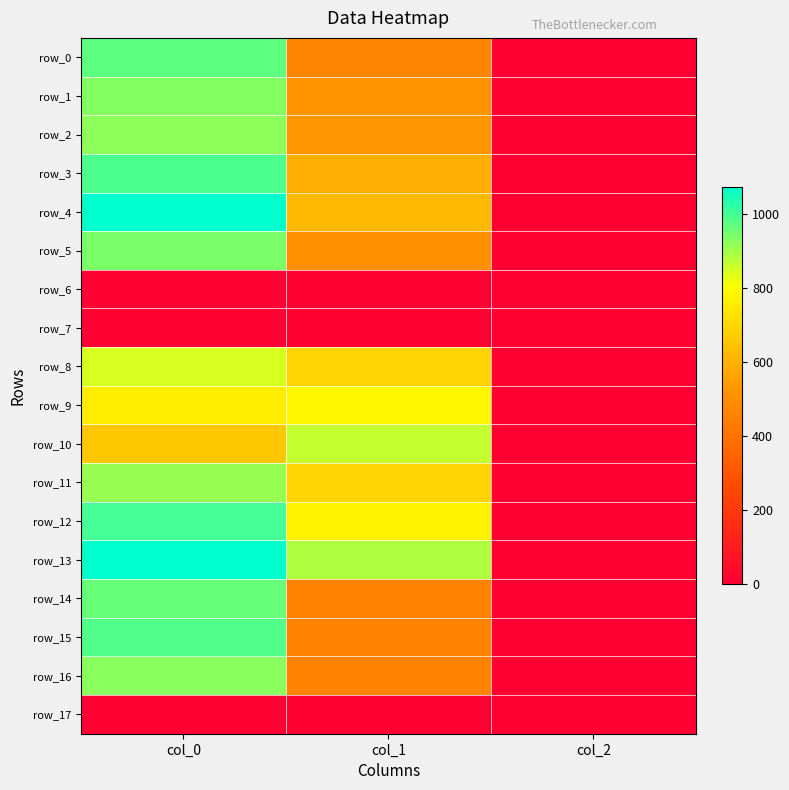

Reading right to left, list all the values displayed in this chart.

row_0: 2.0	472.5	973.3
row_1: 2.0	516.4	933.3
row_2: 2.0	523.1	923.3
row_3: 2.0	594.0	990.0
row_4: 2.0	624.4	1073.3
row_5: 2.0	509.6	943.3
row_6: 0.0	0.0	0.0
row_7: 0.0	0.0	0.0
row_8: 2.0	691.9	846.7
row_9: 2.0	783.0	756.7
row_10: 2.0	867.4	660.0
row_11: 2.0	691.9	913.3
row_12: 2.0	769.5	1000.0
row_13: 2.0	887.6	1073.3
row_14: 2.0	459.0	963.3
row_15: 2.0	459.0	986.7
row_16: 2.0	459.0	926.7
row_17: 0.0	0.0	0.0